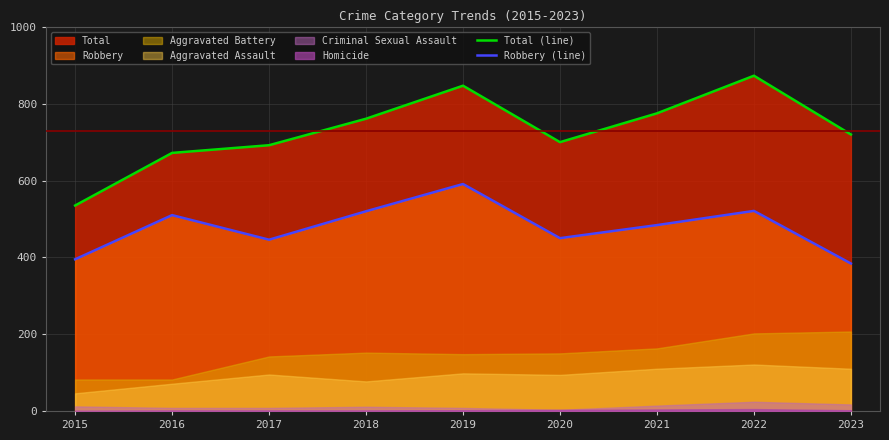

At which category does Robbery (line) reach its first local valley?

2017